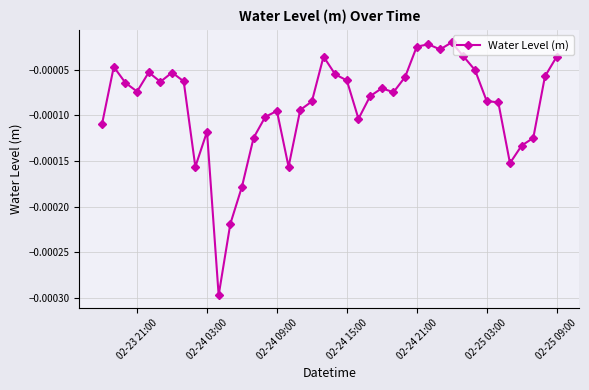

Where is the first local minimum?

02-23 21:00